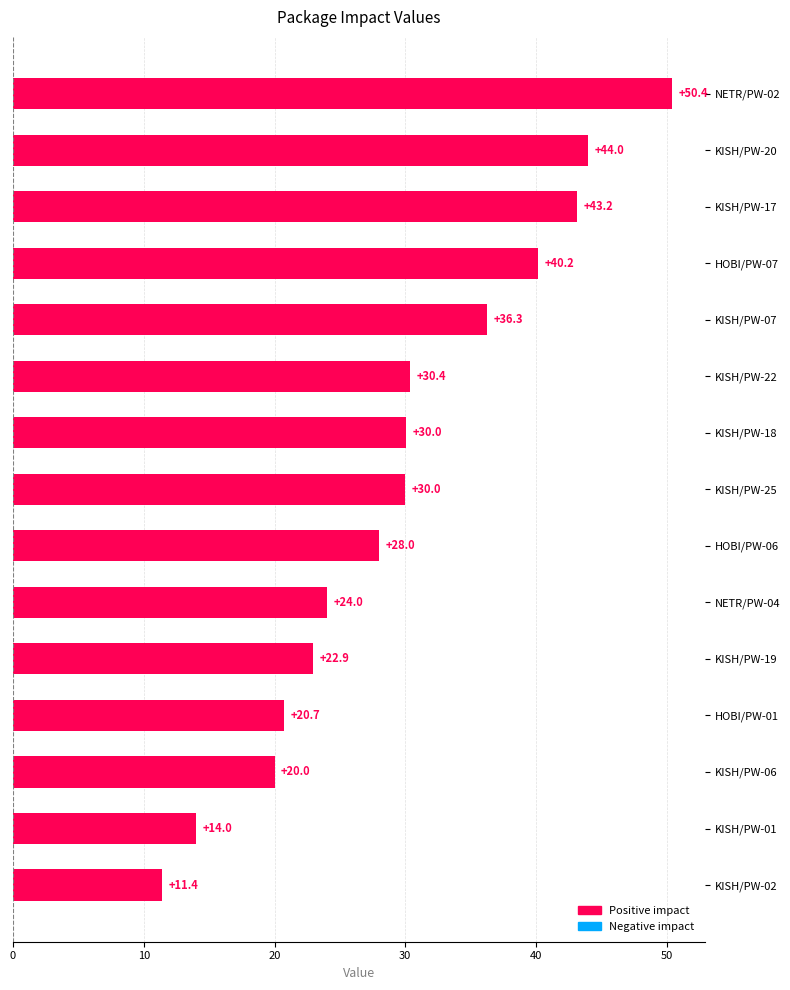

Does the chart contain stacked bars?

No